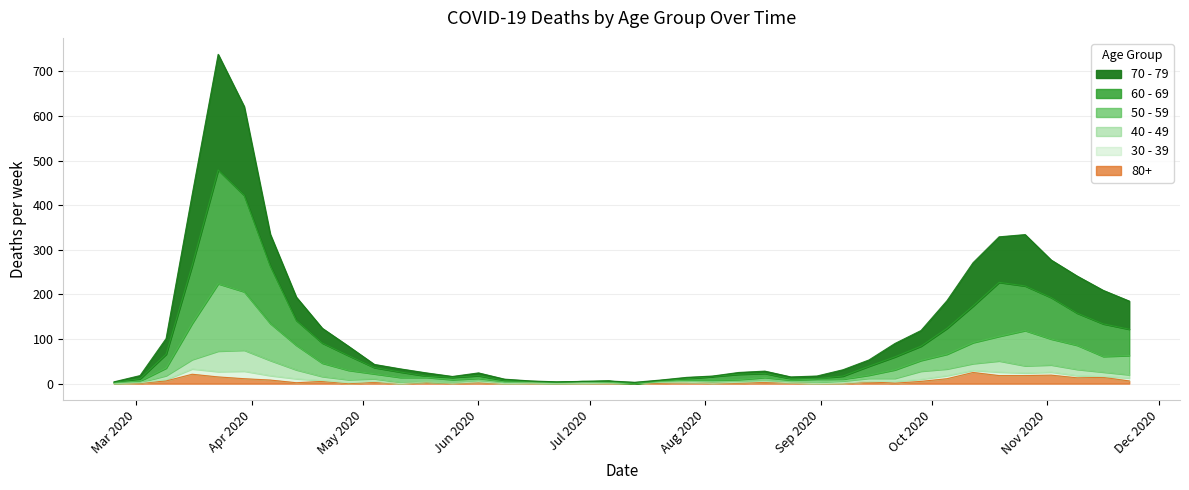

Between 2020-02-24 and 2020-03-02, which is larger?

2020-03-02